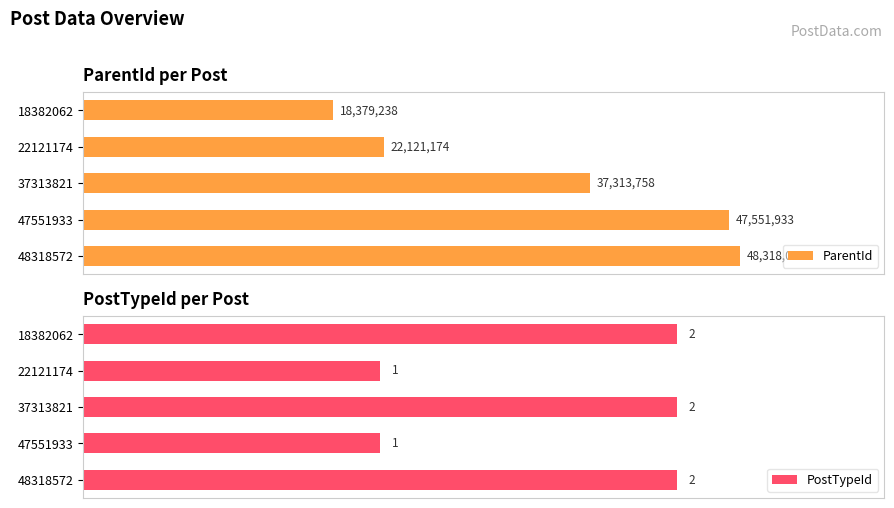

Is the value of ParentId at 48318572 greater than the value of PostTypeId at 22121174?

Yes